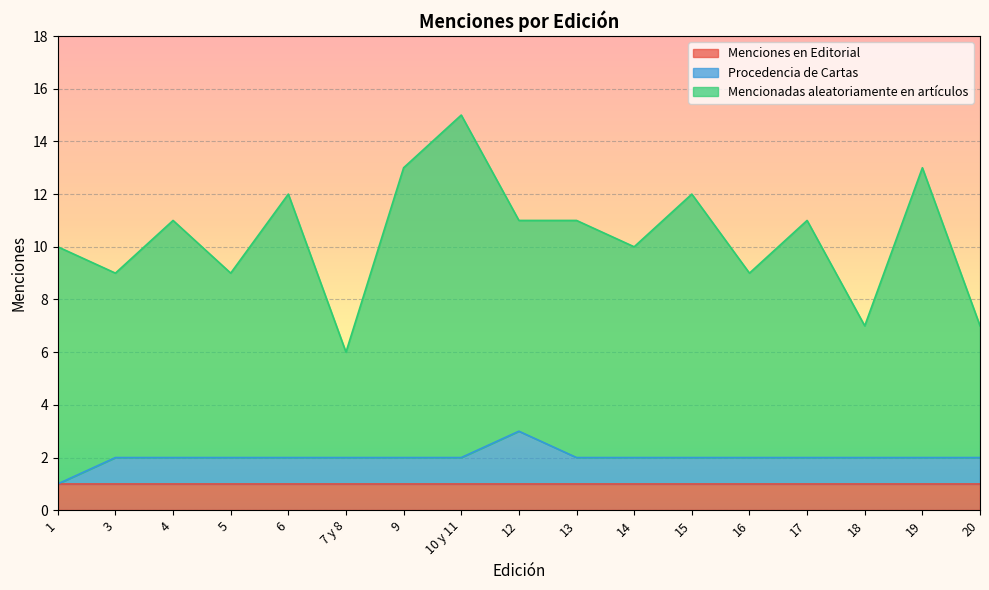

Where is the first local maximum for Mencionadas aleatoriamente en artículos?

4